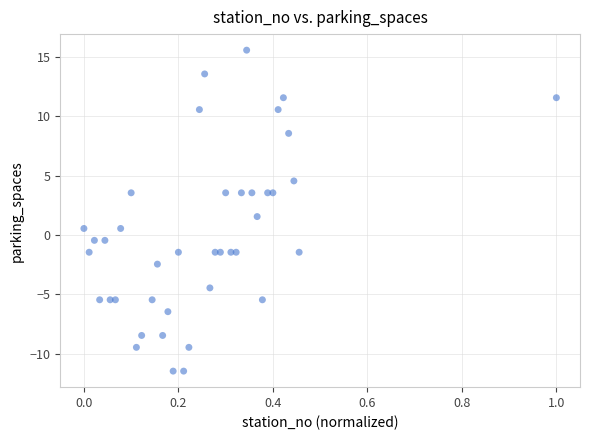

What Y value in the scatter plot is closest to 2?

1.6